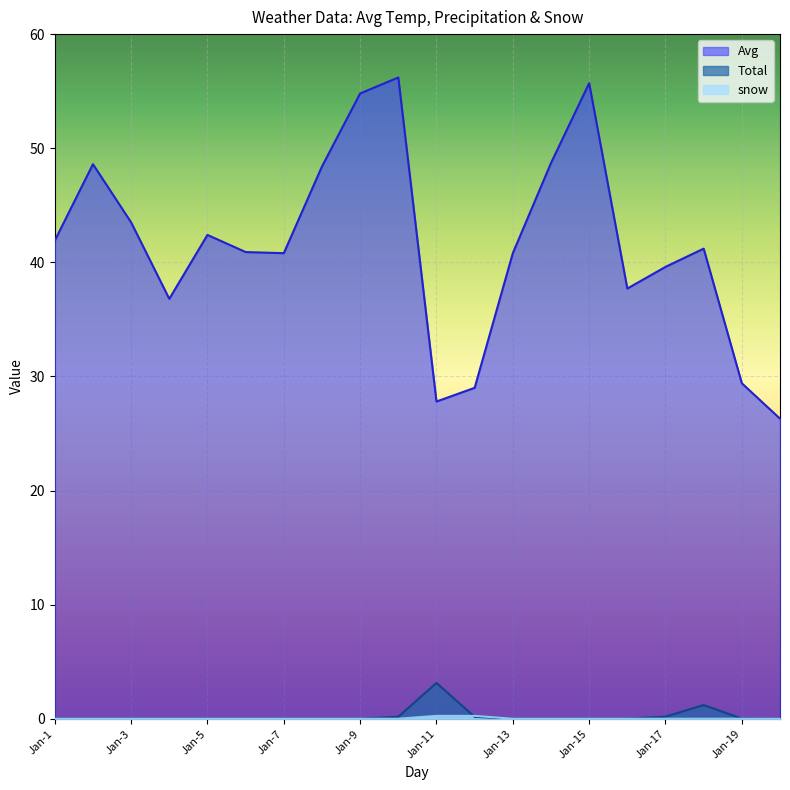

At which category does the chart reach its minimum across all series?

Jan-1